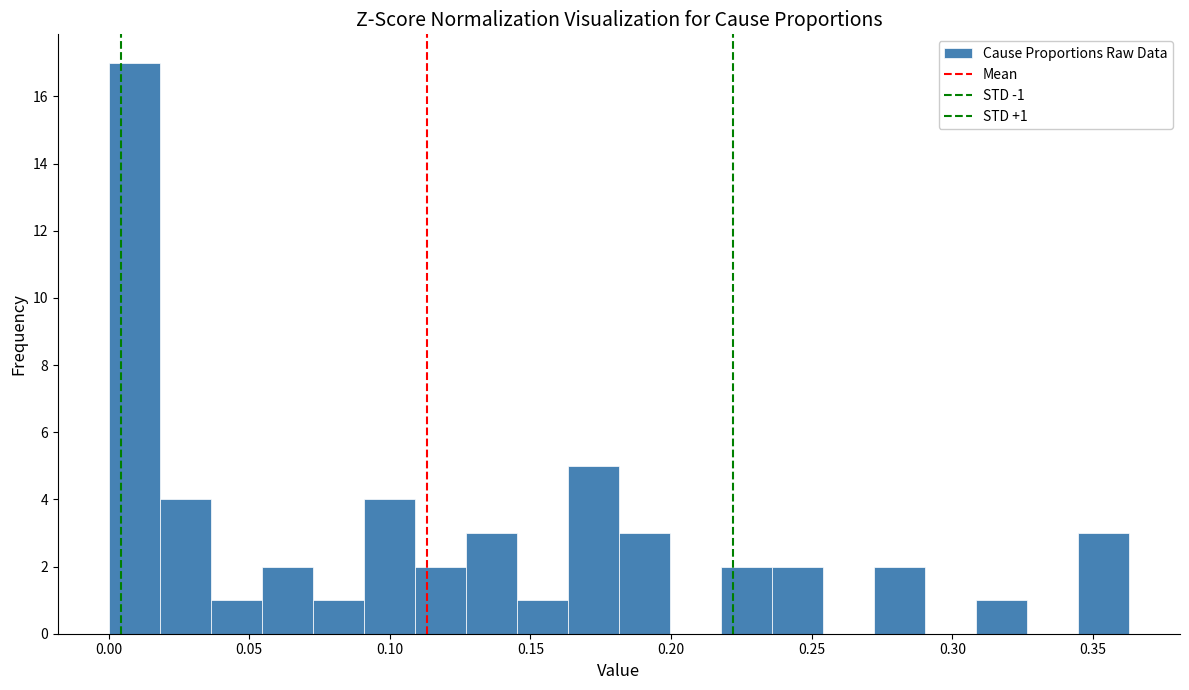

Around what value on the x-axis is the tallest bar? Give the approximate position of its centre, as read against the axis.

0.010